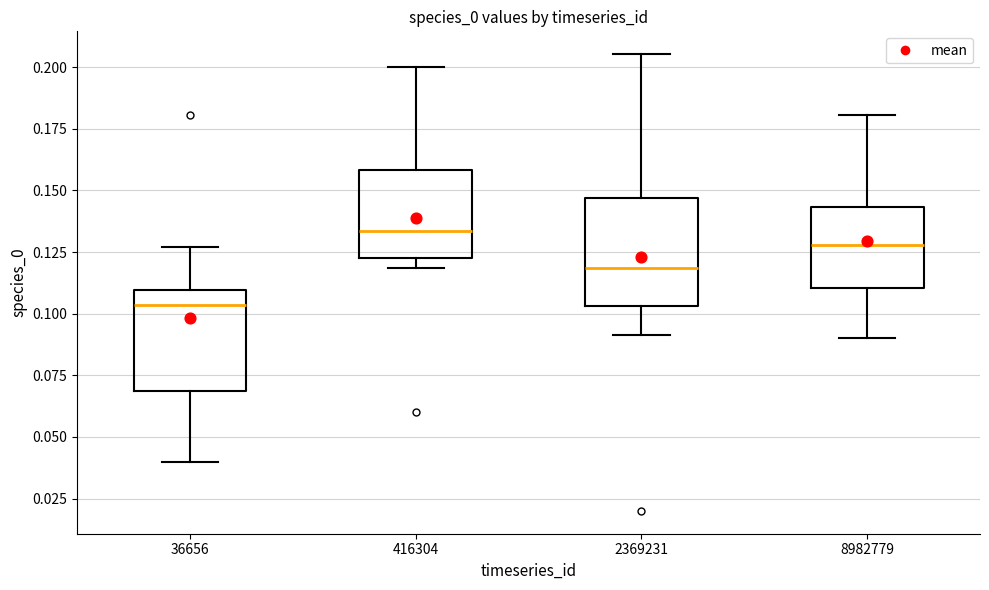

Reading left to right, read every box against the y-axis: the position of its median line, the range the box covers, and the ends of its whiskers. The values are not printed on the chart, so give them approximately, as read against the axis.

36656: median 0.105, box 0.070 to 0.110, whiskers 0.040 to 0.125
416304: median 0.135, box 0.120 to 0.160, whiskers 0.120 (just below the box's lower edge) to 0.200
2369231: median 0.120, box 0.105 to 0.145, whiskers 0.090 to 0.205
8982779: median 0.130, box 0.110 to 0.145, whiskers 0.090 to 0.180